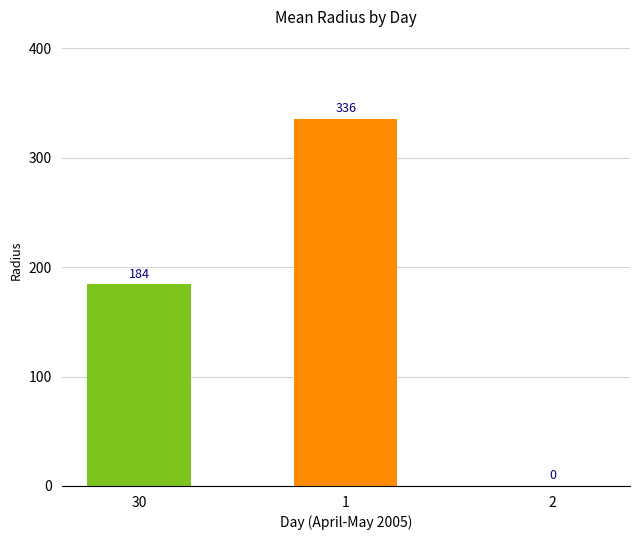

What is the greatest value displayed?

335.7